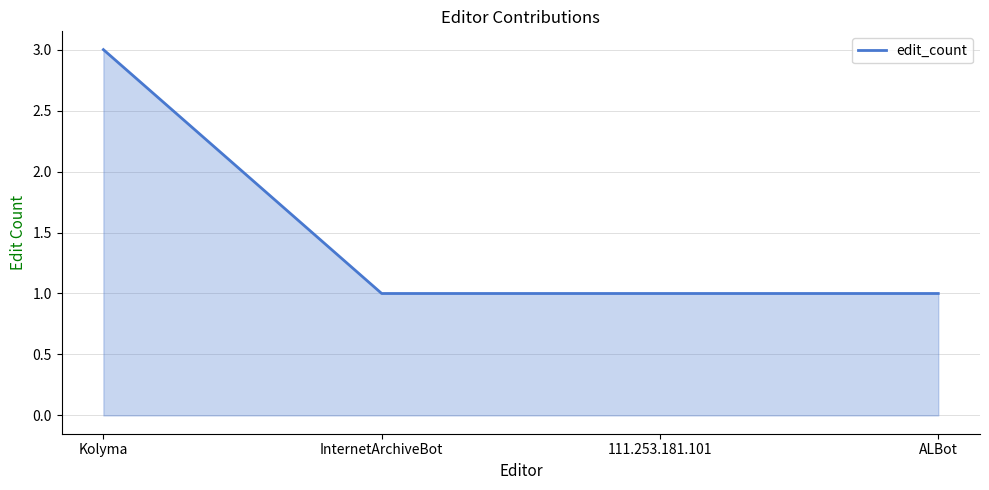

What is the difference between the maximum and second lowest values?

2